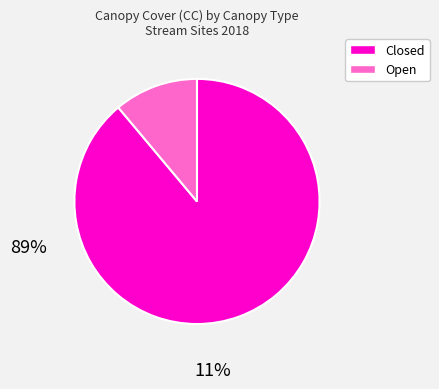

Is there a majority slice in this chart?

Yes